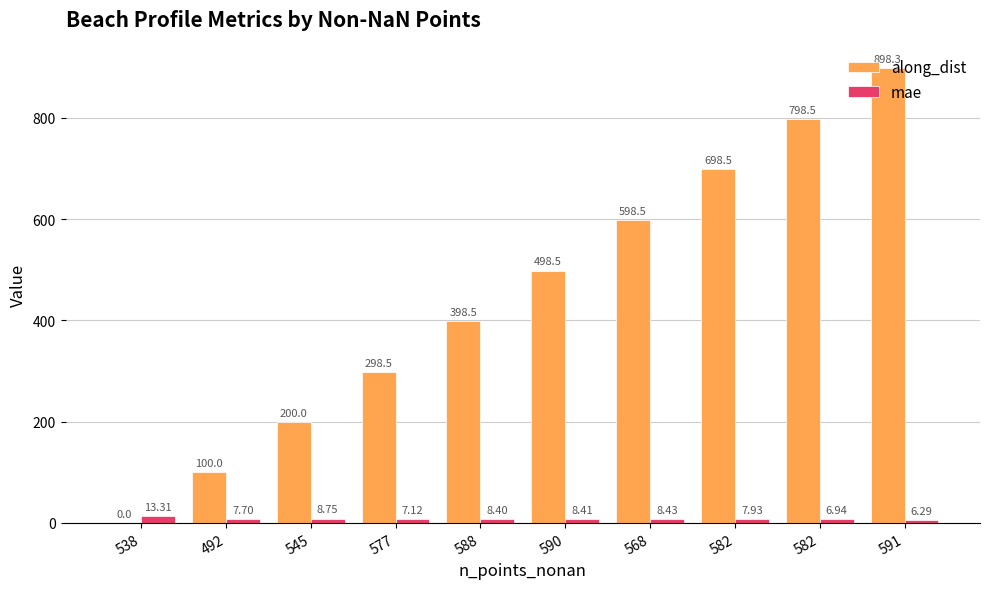

What is the value of the along_dist bar at the 4th from the left?

298.5